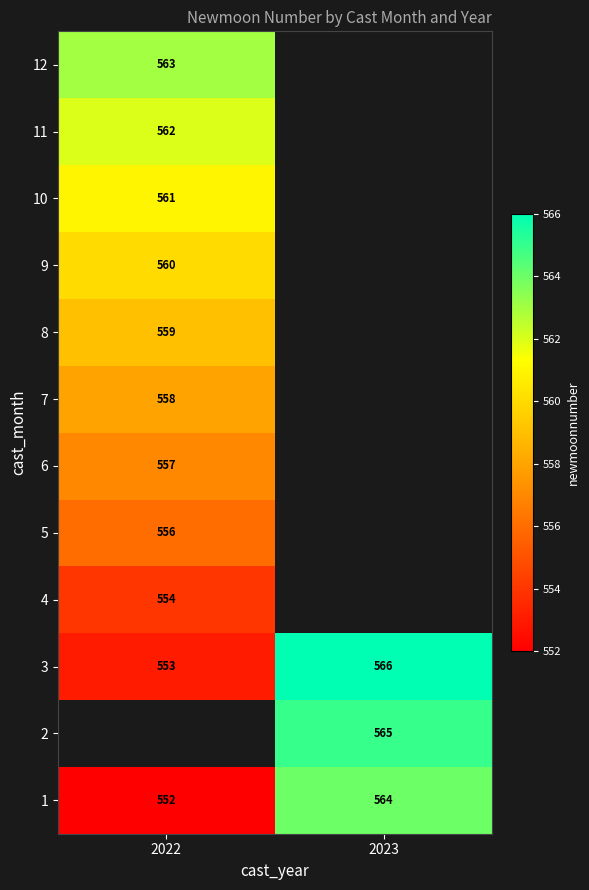

Is it true that 8 equals 972.5 at 2022?

False